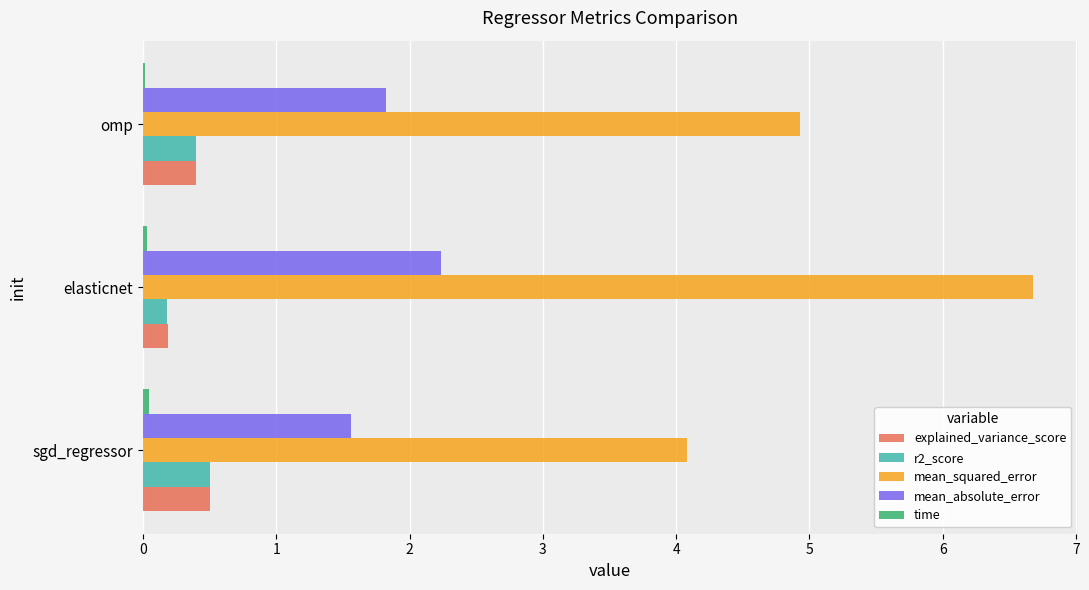

At which category is the sum across all series the highest?

elasticnet